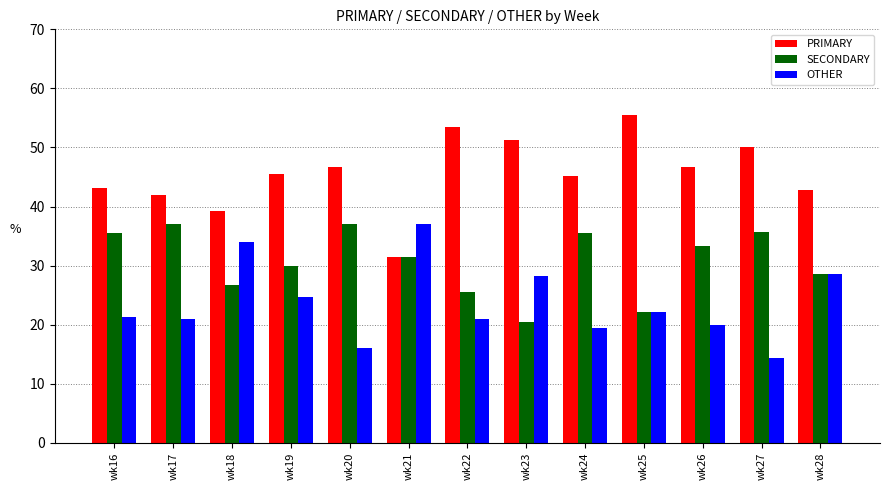

What is the difference between the SECONDARY values at wk28 and wk18?

1.8